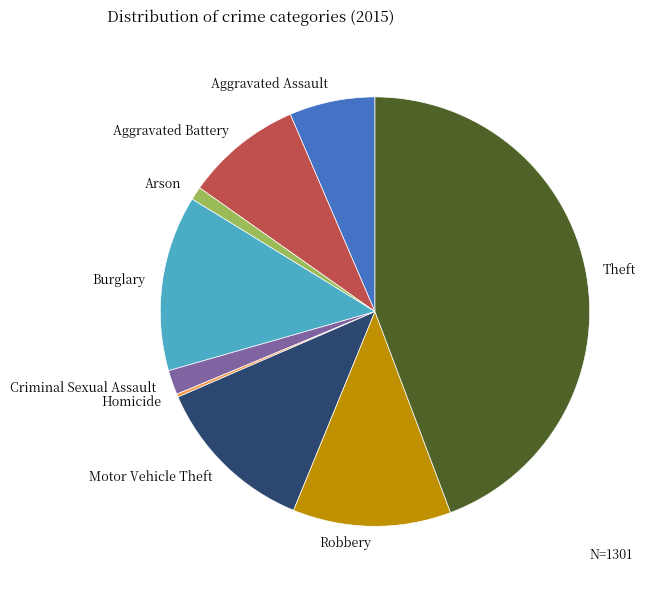

Which category has the biggest portion of the pie?

Theft